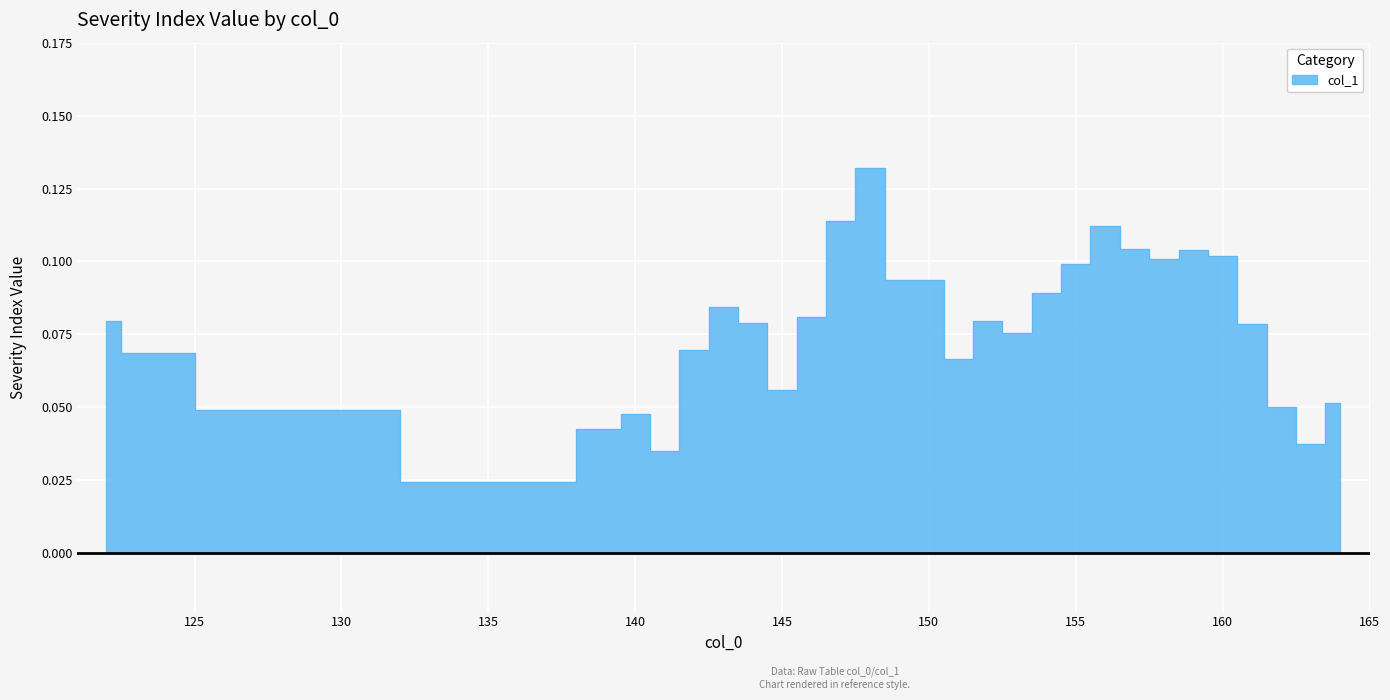

At which category does the chart reach its peak across all series?

148